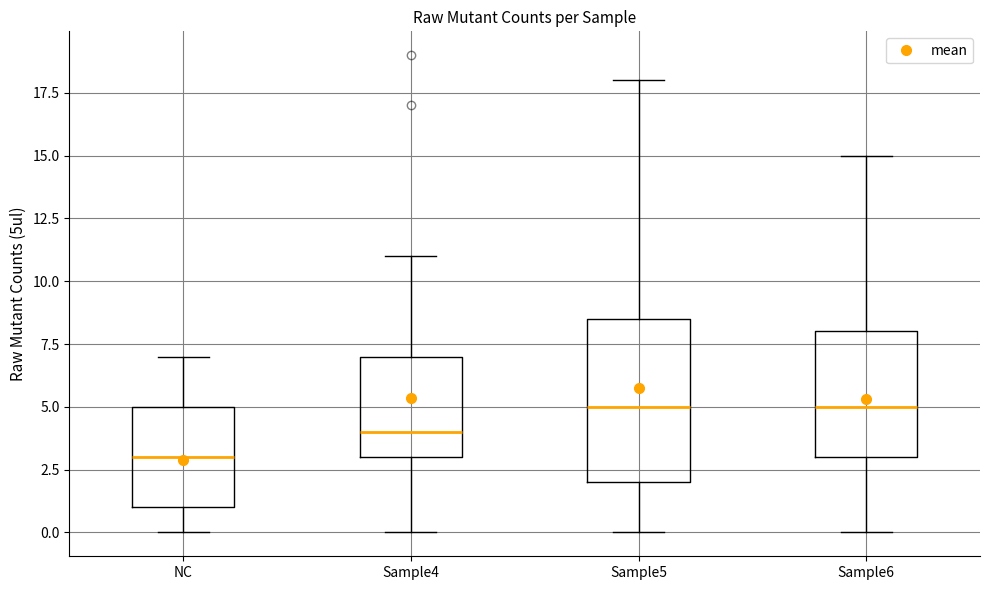

Which box has the lowest median line?

NC